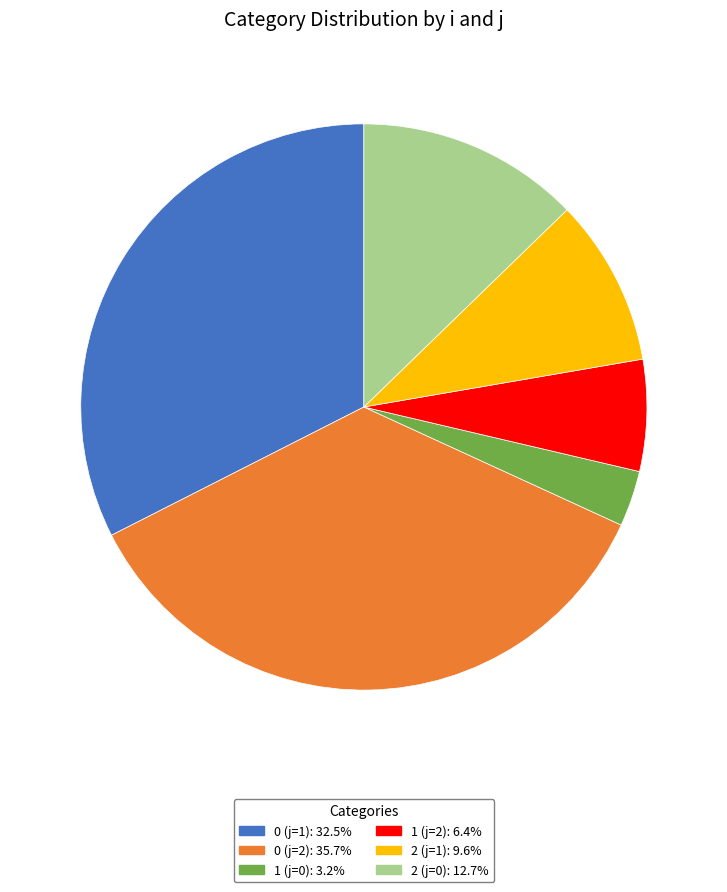

Which slice is the smallest?

1 (j=0)